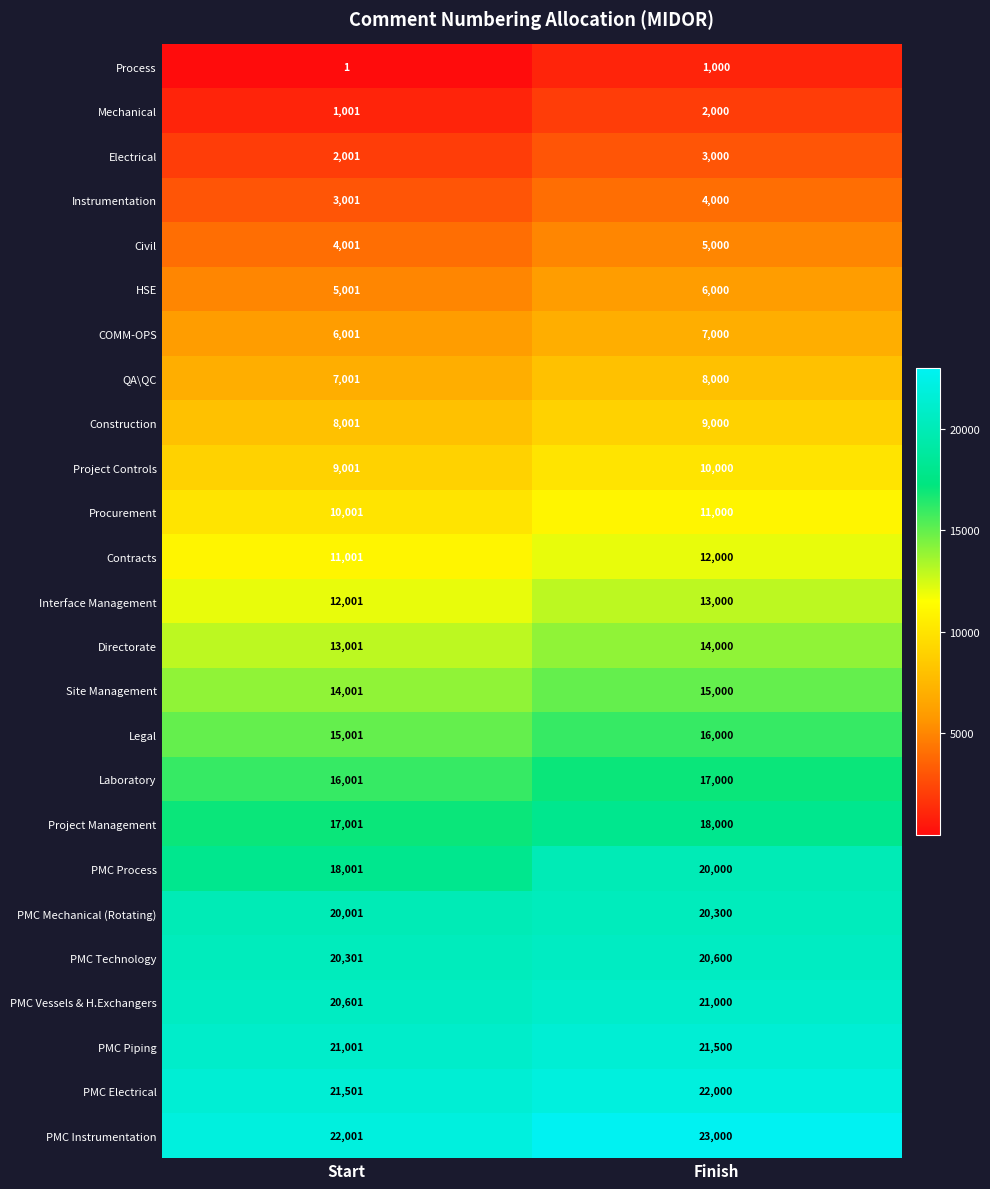

What value does the Project Controls series have at Start, to the nearest 10?

9000